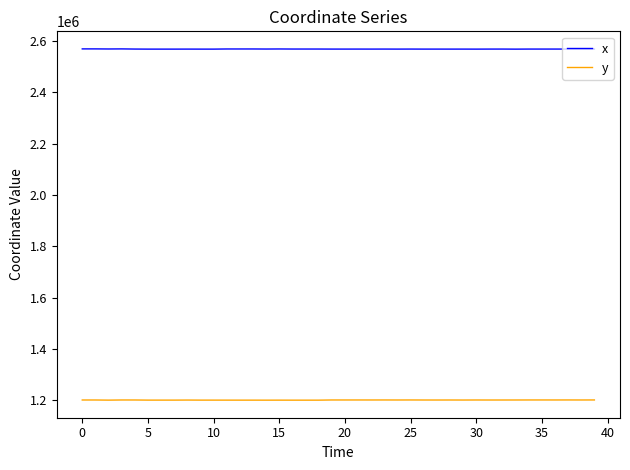

What is the maximum value shown in the chart?

2569737.5